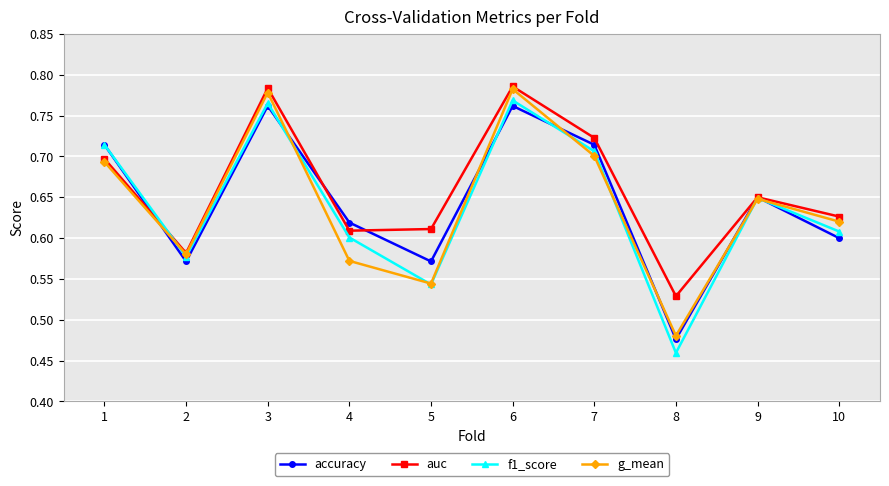

At which label does accuracy reach its minimum?

8